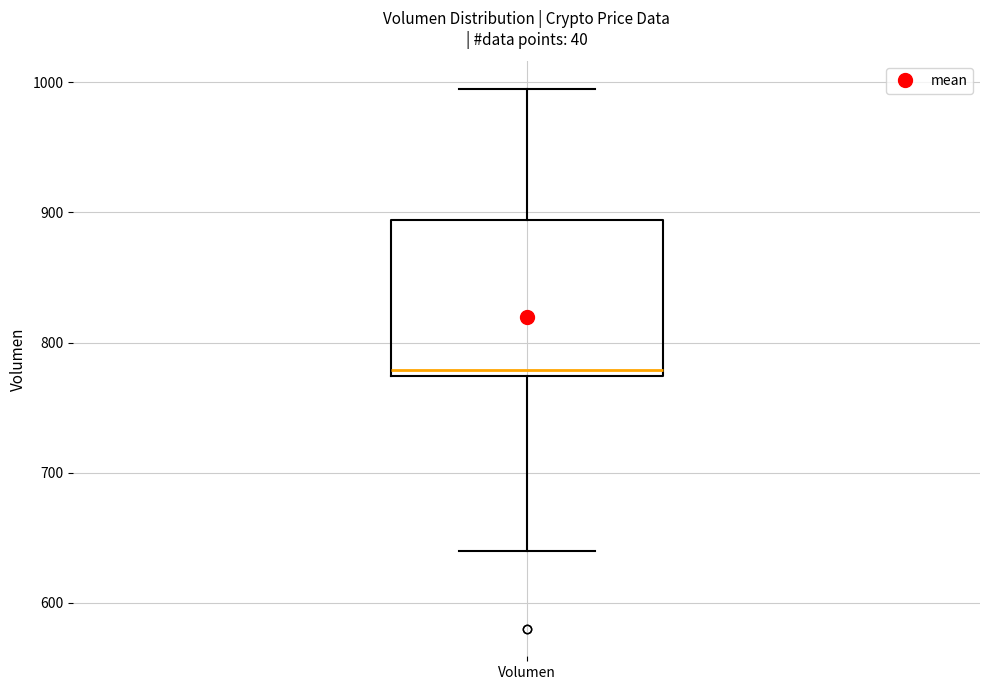

Transcribe this box plot: give where the median line is, the range the box spans, and where the two whiskers end, as read against the y-axis. The values are not printed on the chart, so give them approximately, as read against the axis.

median 780, box 770 to 890, whiskers 640 to 1000